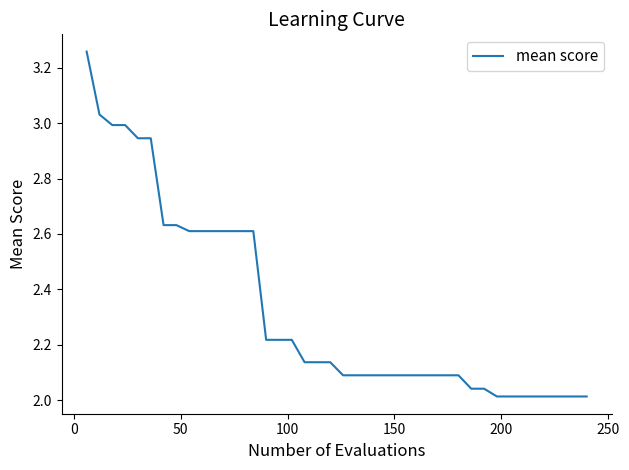

What is the difference between the maximum and minimum values?

1.2